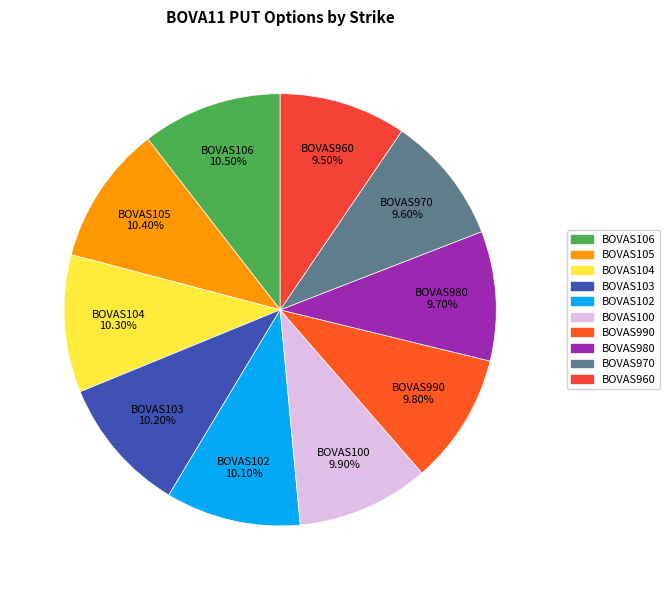

Combined, do BOVAS102 and BOVAS990 account for over 50%?

No